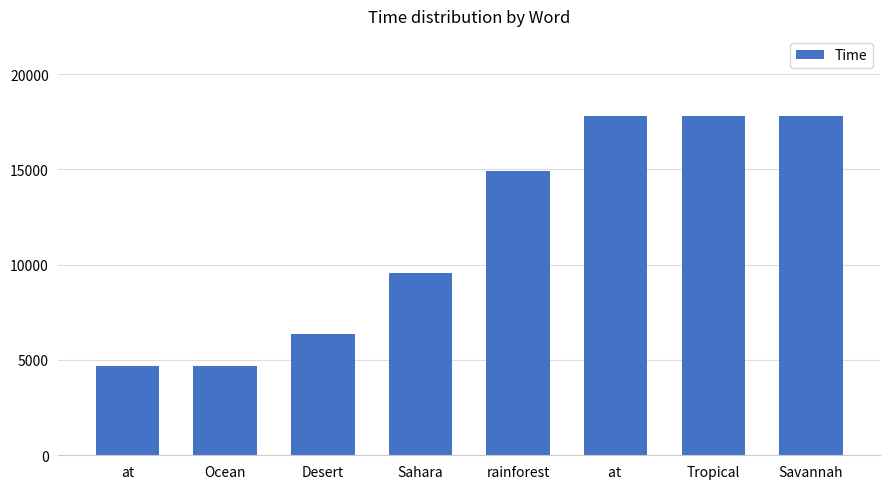

How many categories are shown in the chart?

8